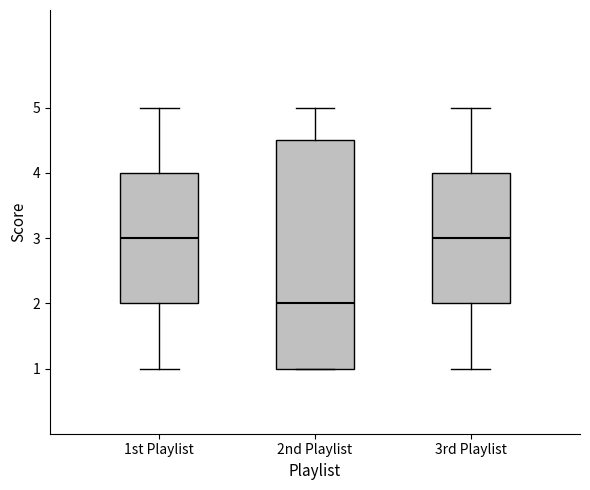

Reading left to right, read every box against the y-axis: the position of its median line, the range the box covers, and the ends of its whiskers. The values are not printed on the chart, so give them approximately, as read against the axis.

1st Playlist: median 3.0, box 2.0 to 4.0, whiskers 1.0 to 5.0
2nd Playlist: median 2.0, box 1.0 to 4.5, whiskers 1.0 to 5.0
3rd Playlist: median 3.0, box 2.0 to 4.0, whiskers 1.0 to 5.0